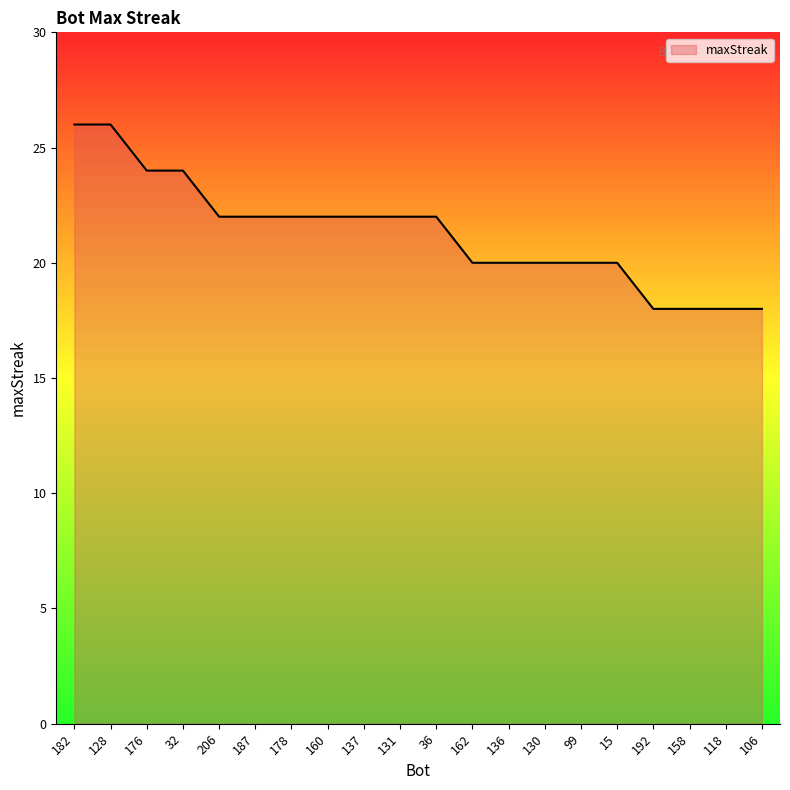

What is the change in value from 176 to 36?

-2